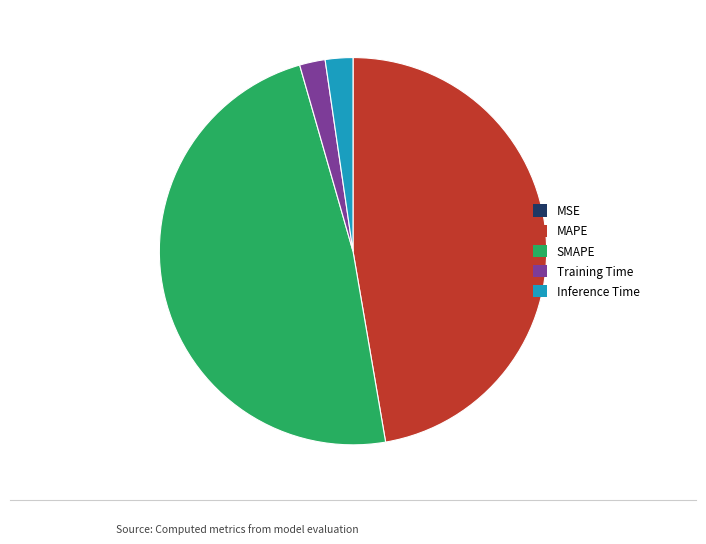

What is the ratio of the value at SMAPE to the value at MAPE?

1.0